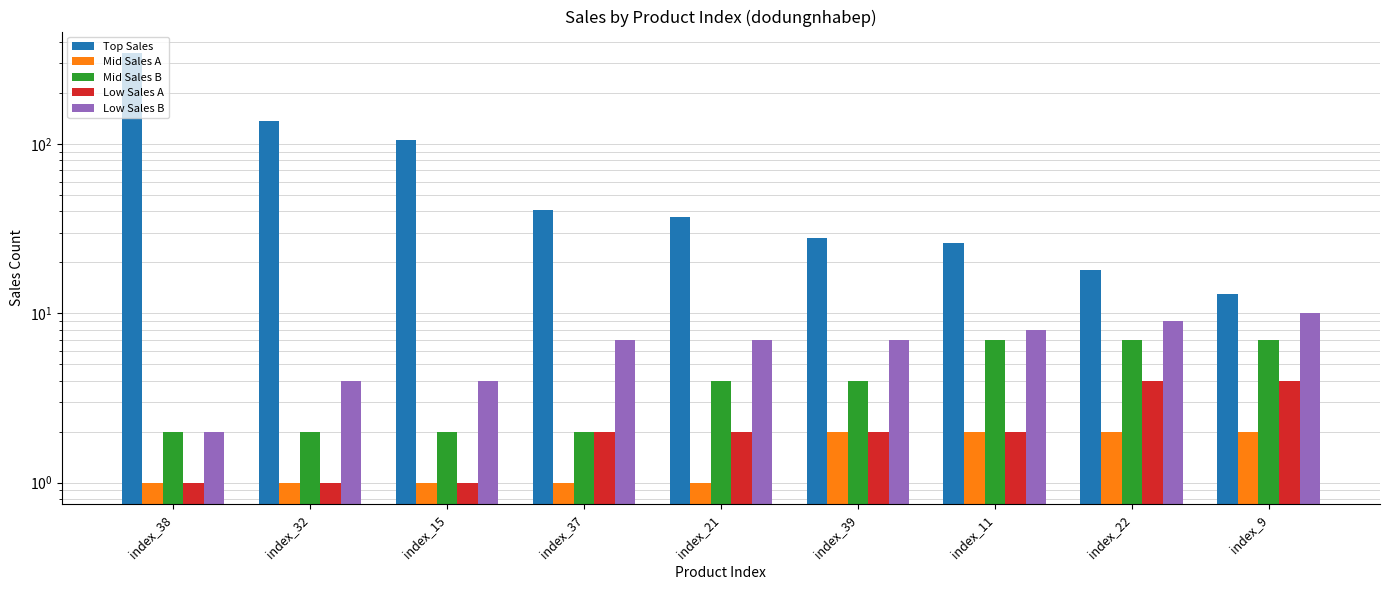

Which series has the largest range (max minus min)?

Top Sales